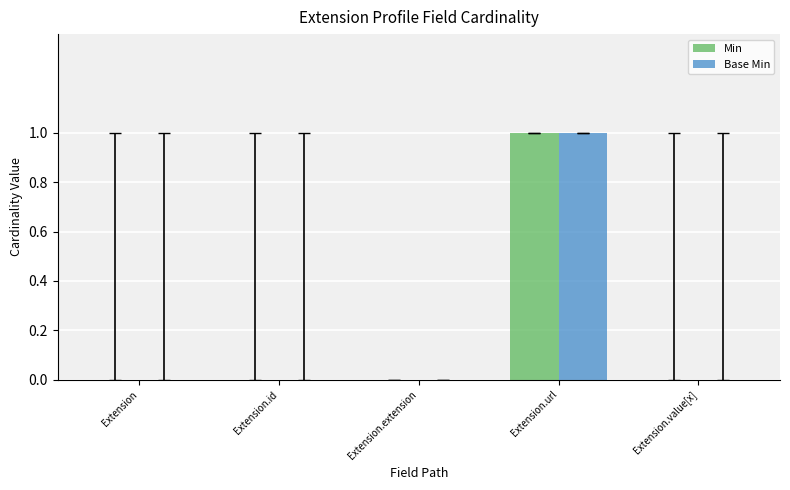

Is the value of Min at Extension.url greater than the value of Base Min at Extension.id?

Yes